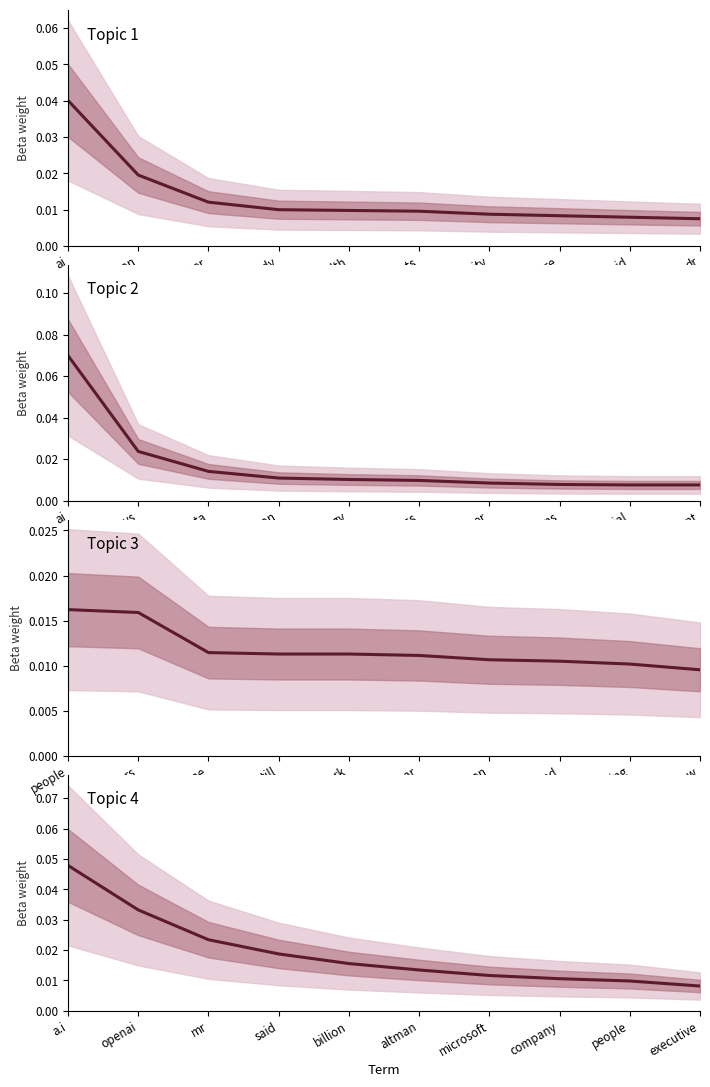

What is the sum of all Topic 1 values?

0.1